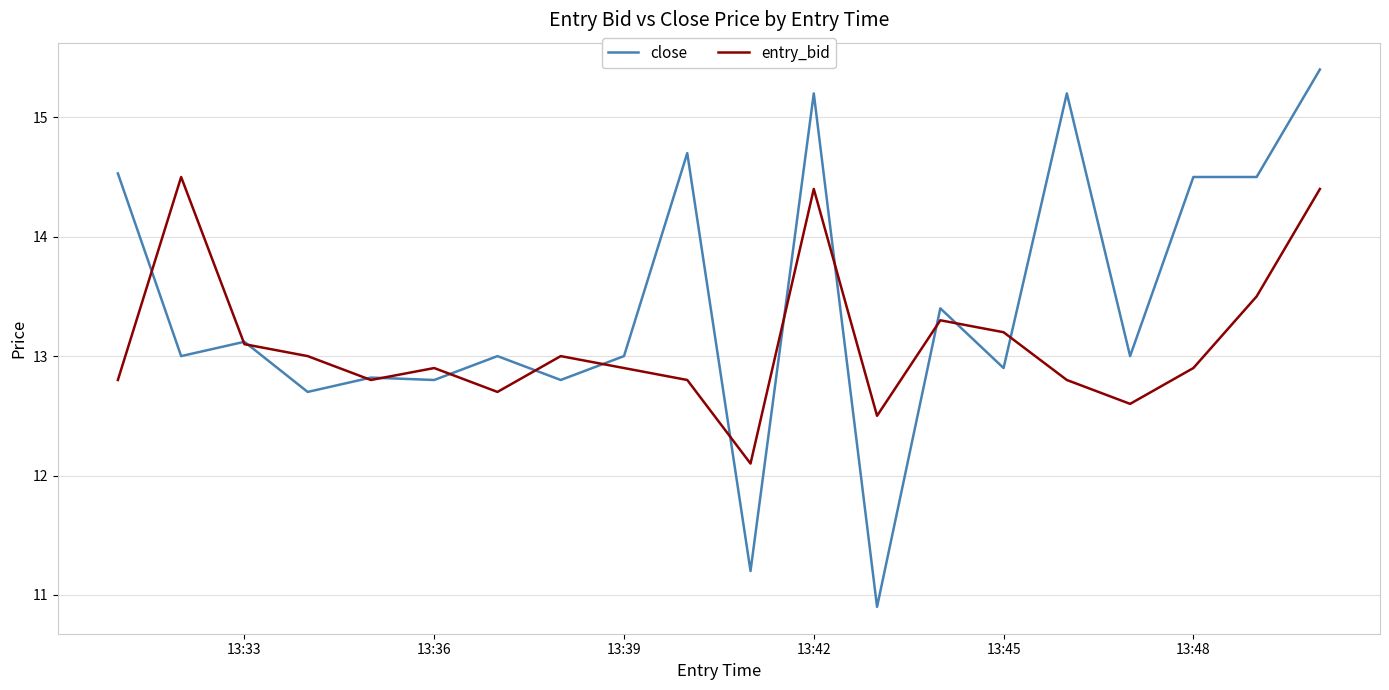

Is this an area chart (filled region under the line)?

No